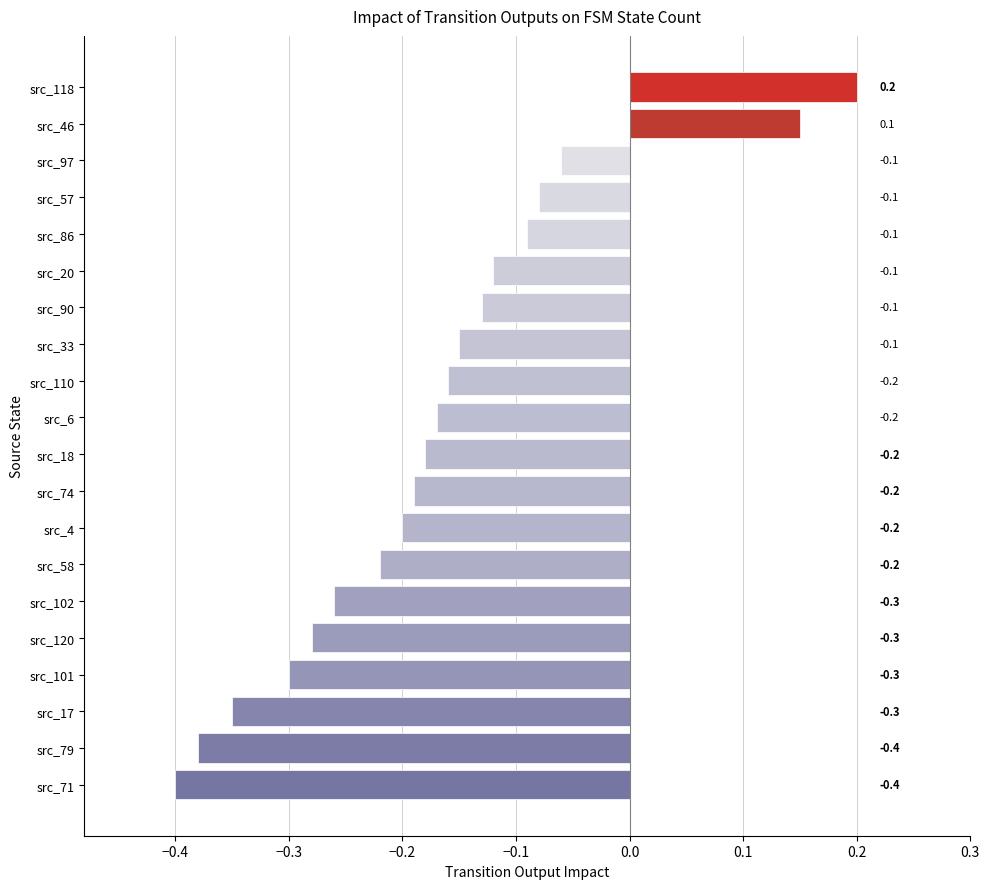

What is the maximum value shown in the chart?

0.2